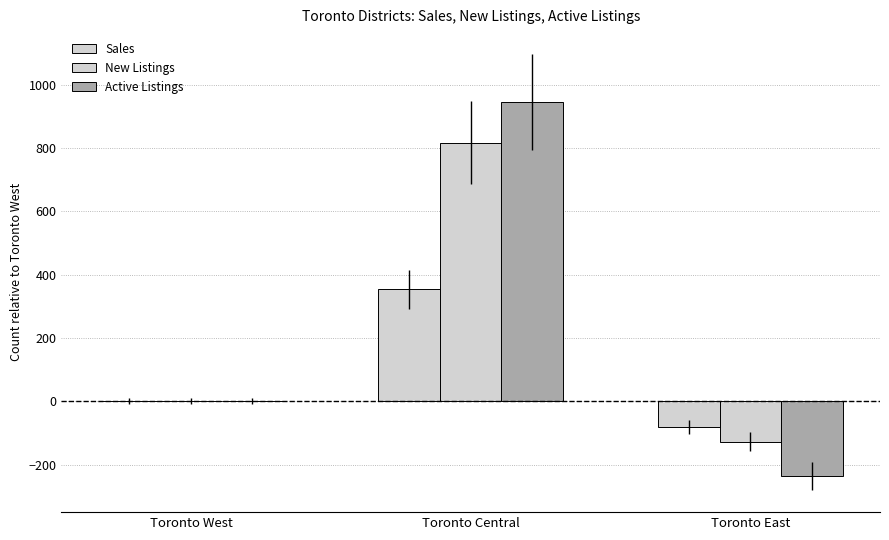

What is the sum of all Active Listings values?

709